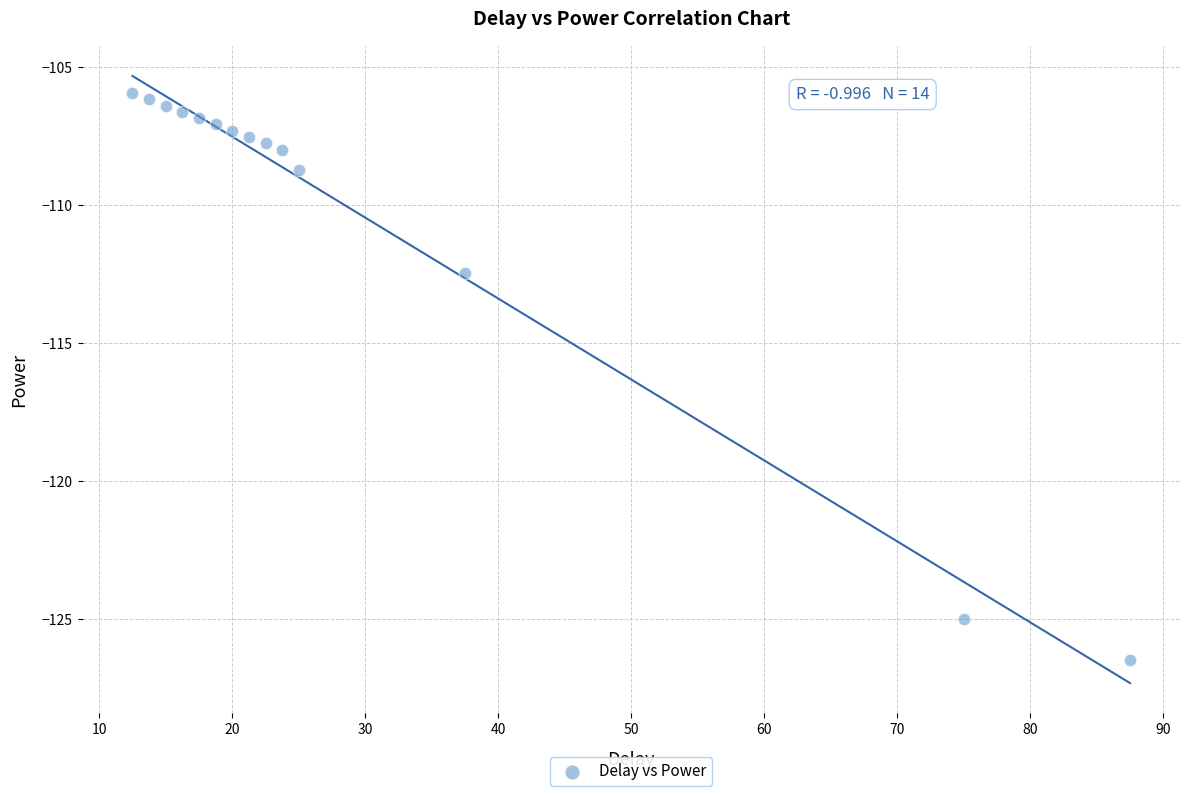

What Y value in the scatter plot is closest to -116?

-112.4